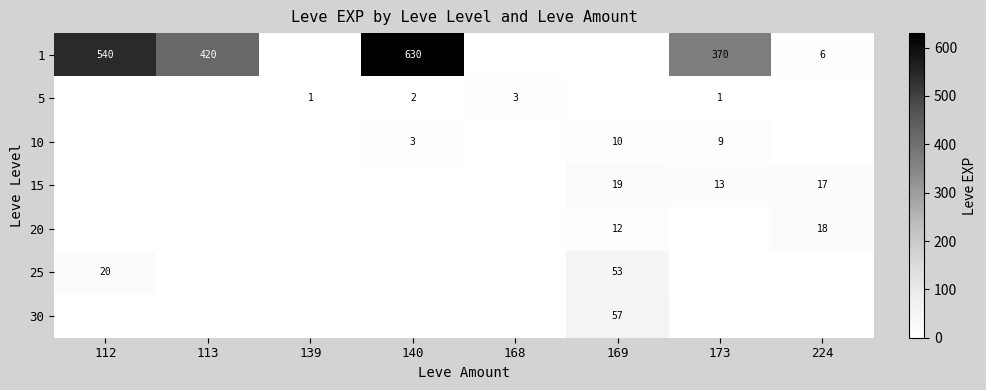

The value of 1 at 140 is 630. True or false?

True